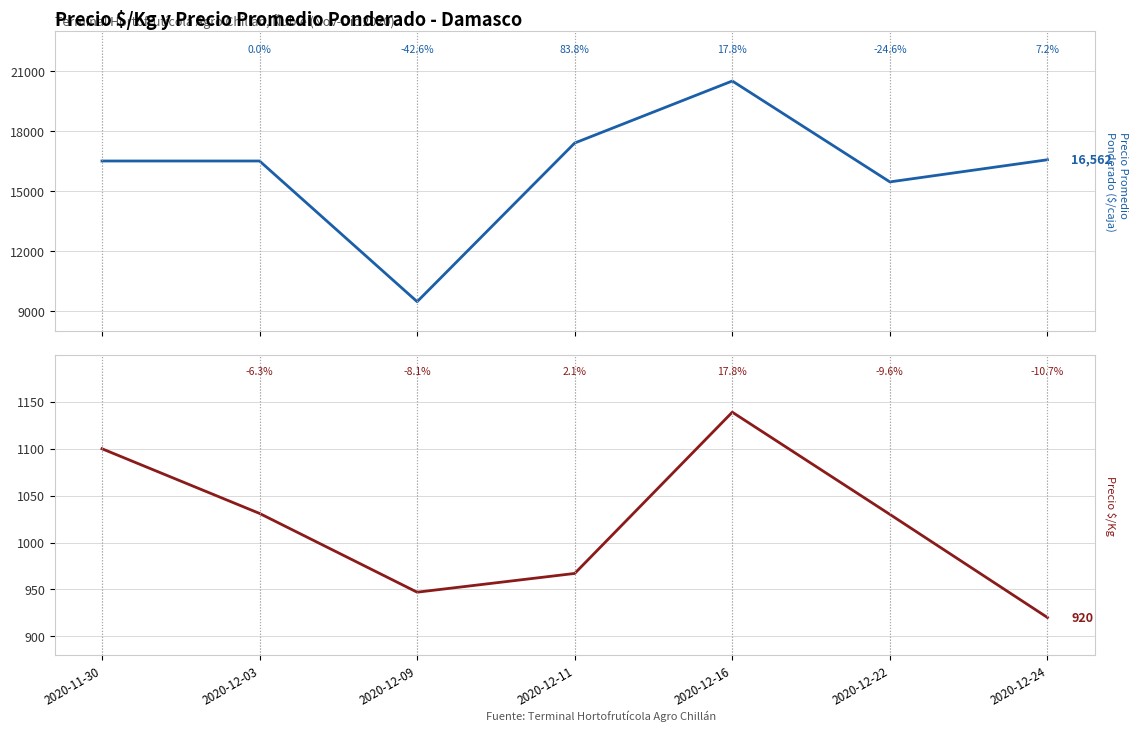

List the series in order of their overall mean, lowest first.

Precio $/Kg, Precio promedio ponderado